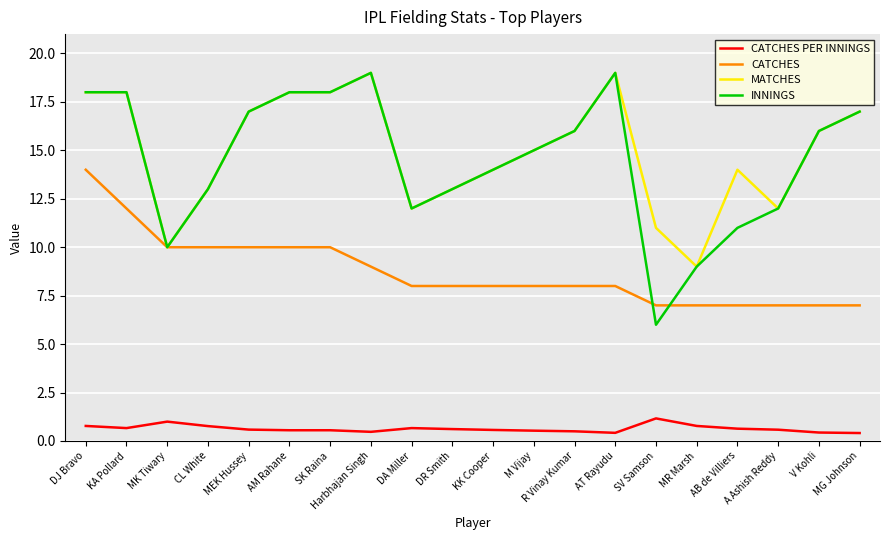

What is the sum of the MATCHES values at CL White and KK Cooper?

27.0